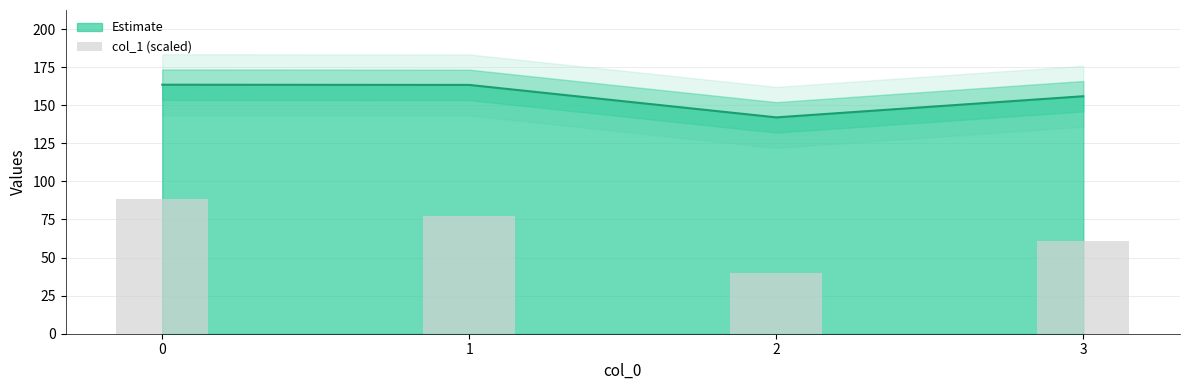

Are the bars horizontal?

No